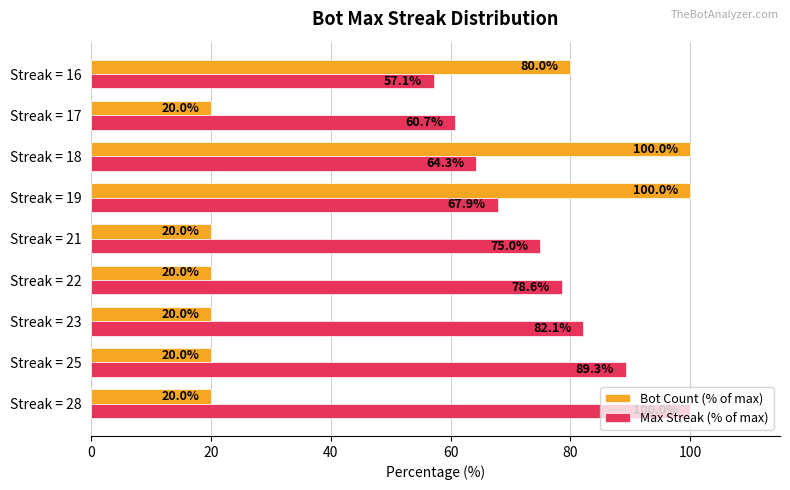

Rank the series by their average value, from highest to lowest.

Max Streak (% of max), Bot Count (% of max)